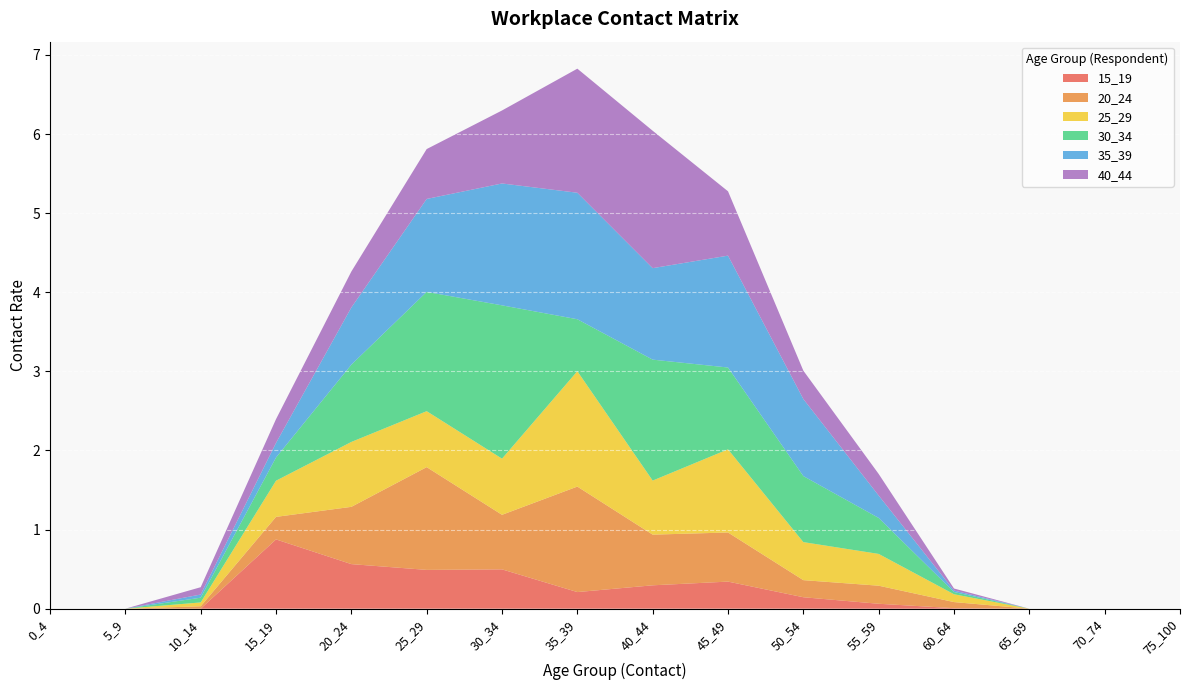

Reading left to right, transcribe all the data shown in this chart.

15_19: 0_4=0.0	5_9=0.0	10_14=0.0	15_19=0.9	20_24=0.6	25_29=0.5	30_34=0.5	35_39=0.2	40_44=0.3	45_49=0.3	50_54=0.1	55_59=0.1	60_64=0.0	65_69=0.0	70_74=0.0	75_100=0.0
20_24: 0_4=0.0	5_9=0.0	10_14=0.0	15_19=0.3	20_24=0.7	25_29=1.3	30_34=0.7	35_39=1.3	40_44=0.6	45_49=0.6	50_54=0.2	55_59=0.2	60_64=0.1	65_69=0.0	70_74=0.0	75_100=0.0
25_29: 0_4=0.0	5_9=0.0	10_14=0.0	15_19=0.5	20_24=0.8	25_29=0.7	30_34=0.7	35_39=1.5	40_44=0.7	45_49=1.1	50_54=0.5	55_59=0.4	60_64=0.1	65_69=0.0	70_74=0.0	75_100=0.0
30_34: 0_4=0.0	5_9=0.0	10_14=0.1	15_19=0.3	20_24=1.0	25_29=1.5	30_34=1.9	35_39=0.7	40_44=1.5	45_49=1.0	50_54=0.8	55_59=0.5	60_64=0.0	65_69=0.0	70_74=0.0	75_100=0.0
35_39: 0_4=0.0	5_9=0.0	10_14=0.0	15_19=0.2	20_24=0.7	25_29=1.2	30_34=1.5	35_39=1.6	40_44=1.2	45_49=1.4	50_54=1.0	55_59=0.3	60_64=0.0	65_69=0.0	70_74=0.0	75_100=0.0
40_44: 0_4=0.0	5_9=0.0	10_14=0.1	15_19=0.3	20_24=0.5	25_29=0.6	30_34=0.9	35_39=1.6	40_44=1.7	45_49=0.8	50_54=0.4	55_59=0.3	60_64=0.0	65_69=0.0	70_74=0.0	75_100=0.0